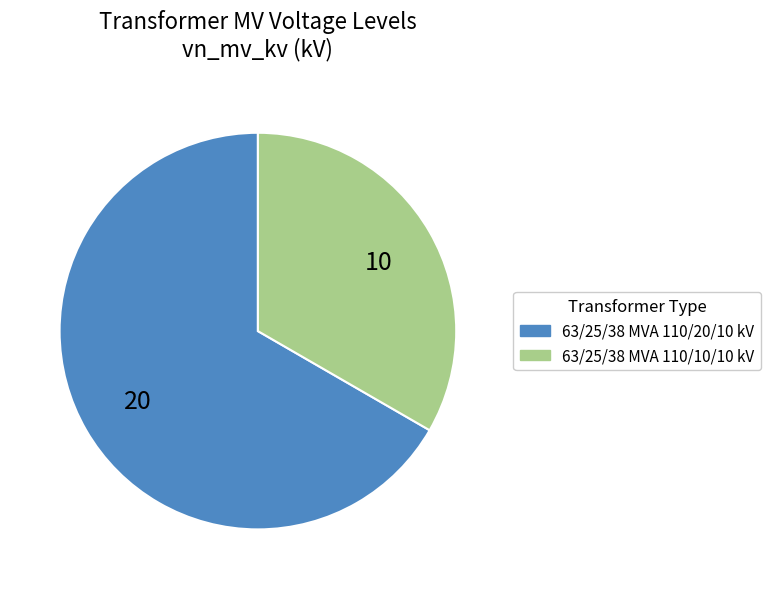

The 63/25/38 MVA 110/10/10 kV slice represents 33% of the pie. True or false?

True